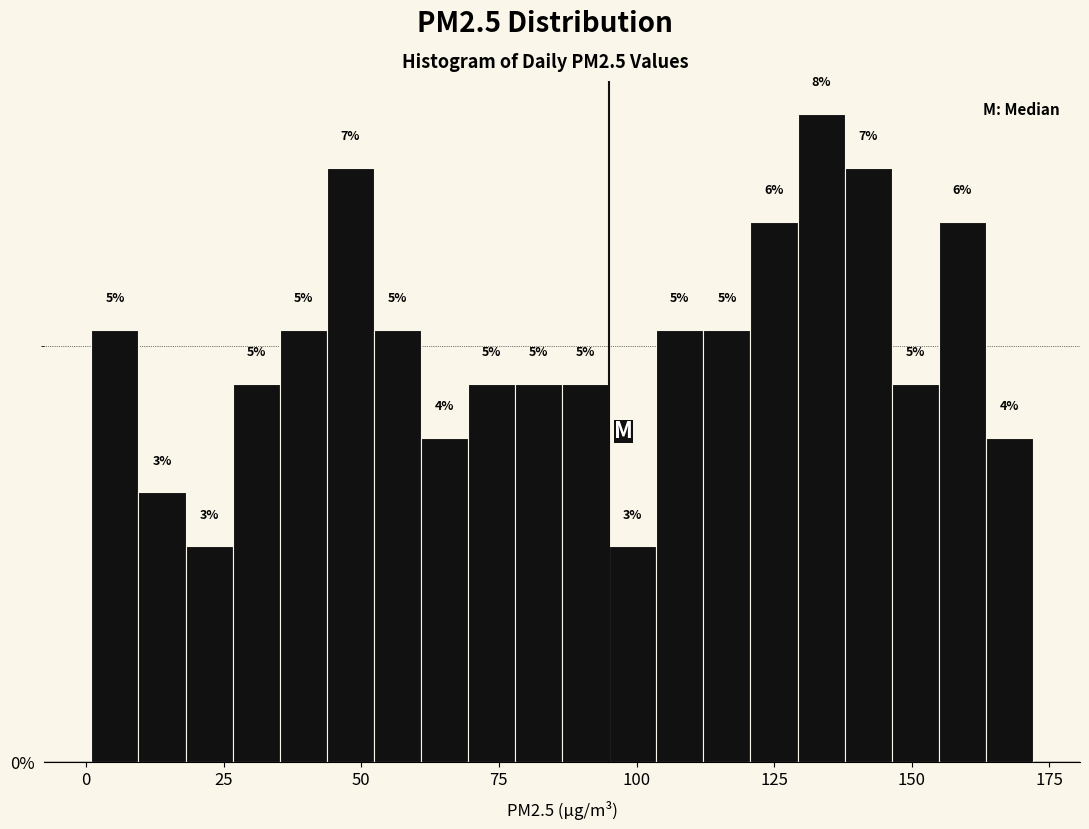

Read against the x-axis, roughly where is the centre of the tallest bar?

135